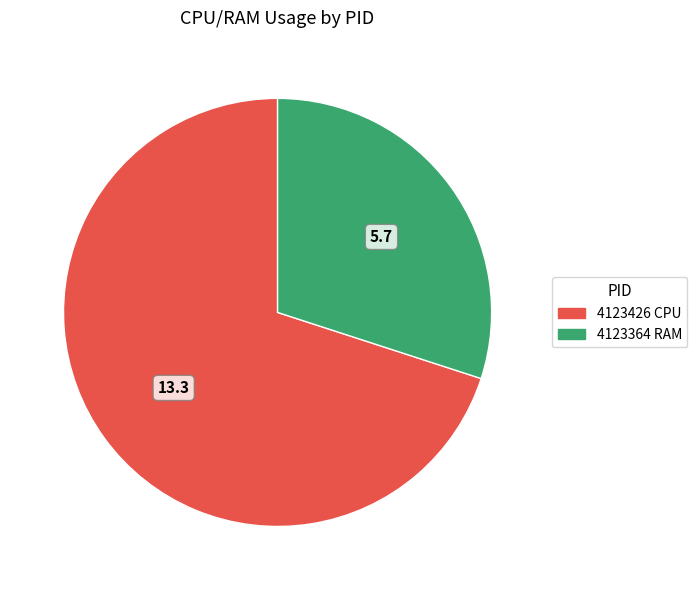

The 4123426 CPU slice represents 63% of the pie. True or false?

False